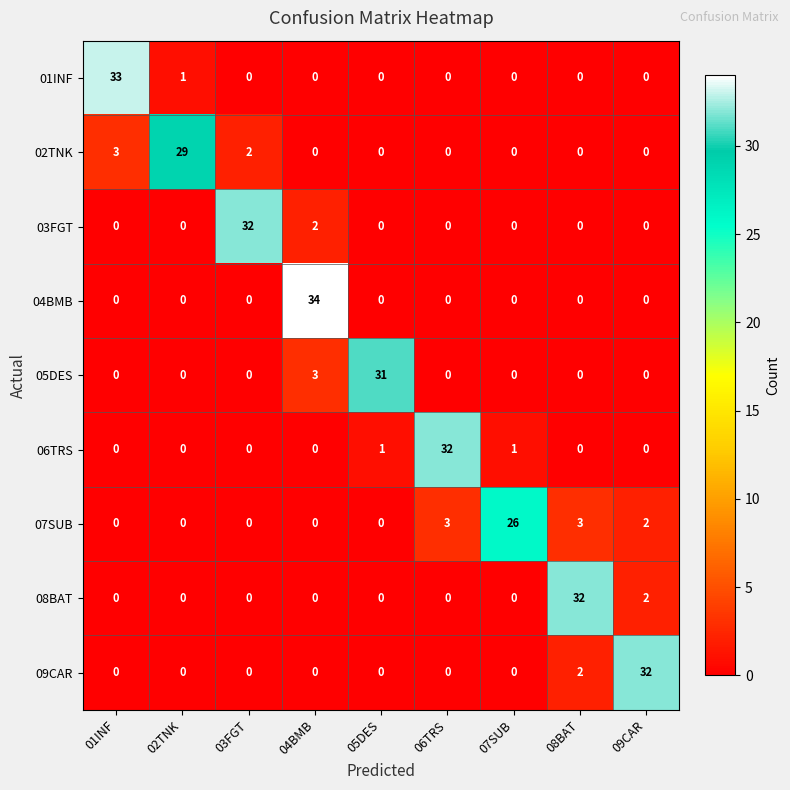

Is the value of 08BAT at 09CAR greater than the value of 02TNK at 08BAT?

Yes